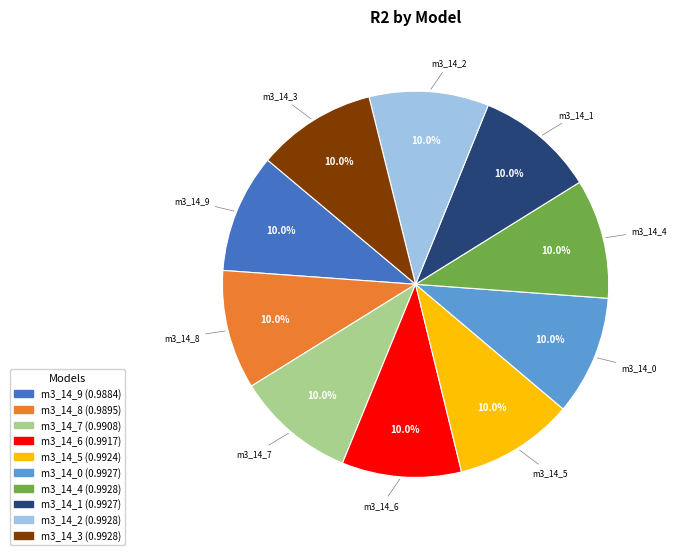

Does any single category account for the majority?

No